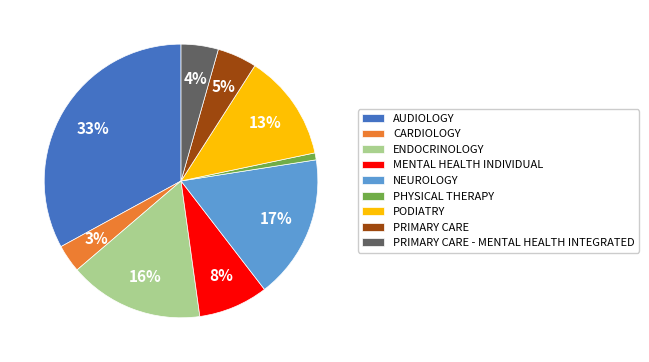

Is it true that PODIATRY is 13% of the pie?

True